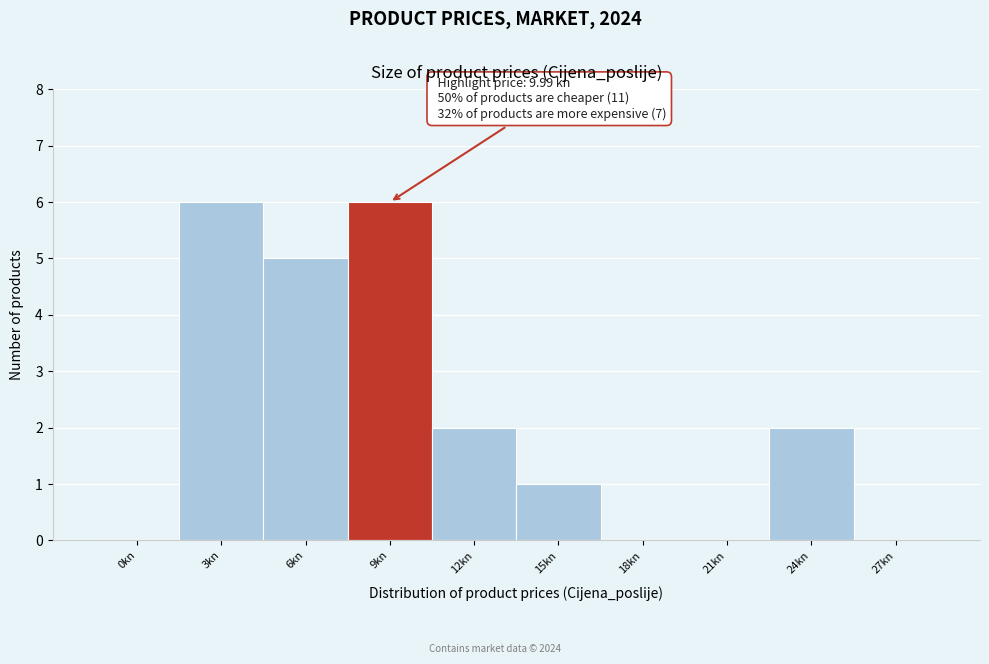

Reading left to right, transcribe all the data shown in this chart.

0kn=0	3kn=6	6kn=5	9kn=6	12kn=2	15kn=1	18kn=0	21kn=0	24kn=2	27kn=0